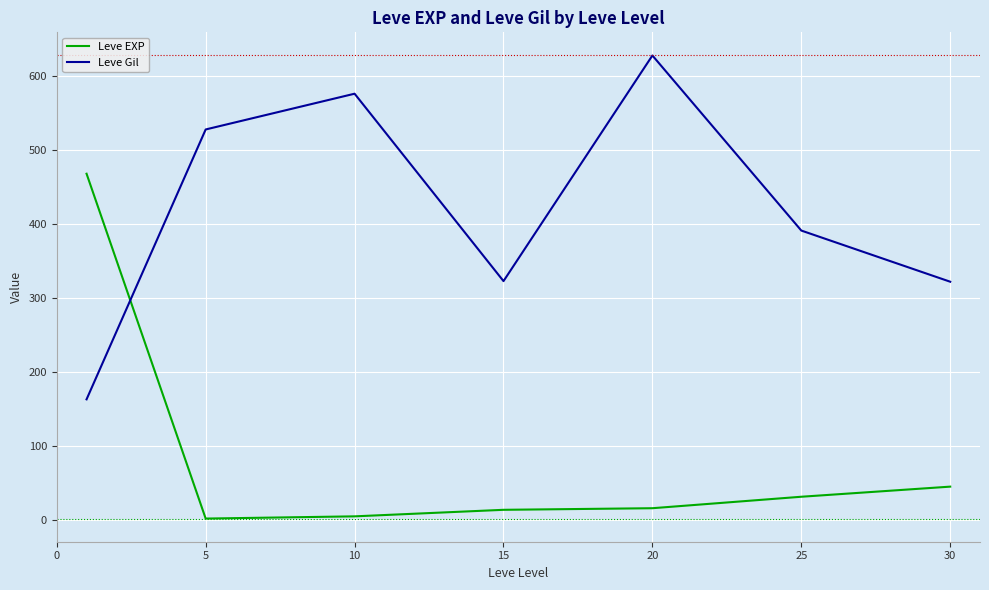

True or false: Leve Gil has more than 1 interior local peaks.

True